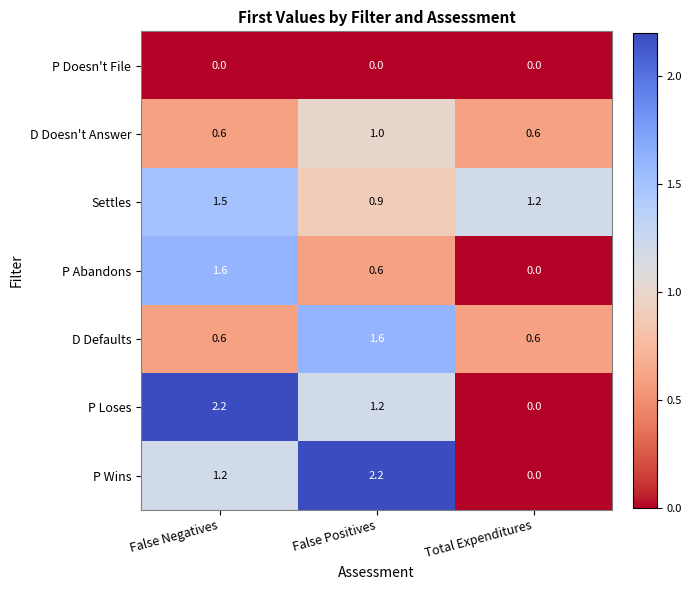

How many categories are shown in the chart?

3